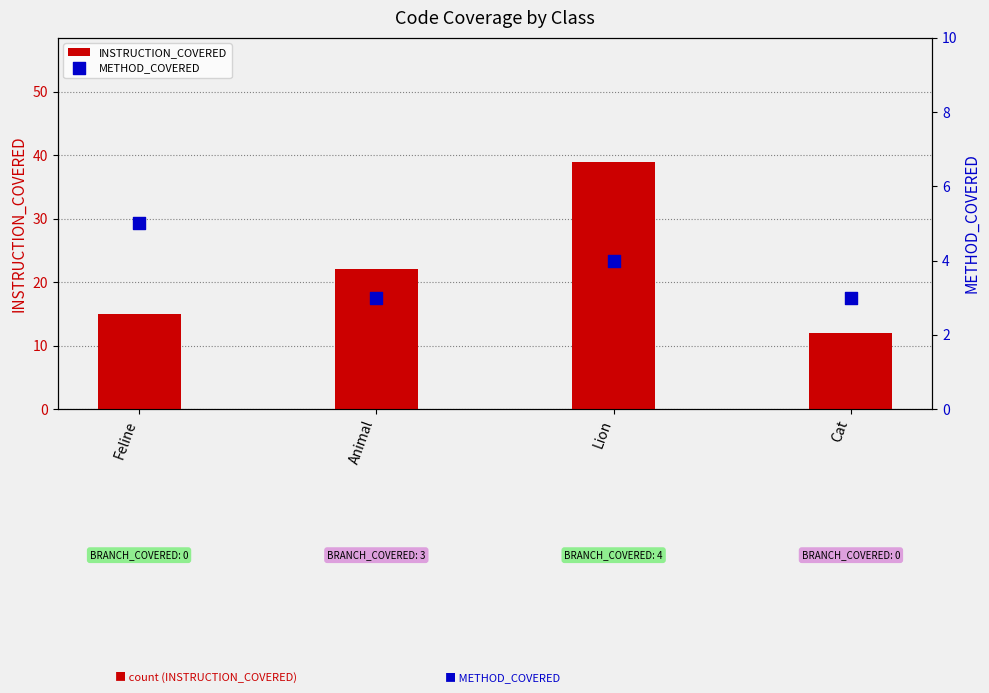

Which series contains the highest Y value?

INSTRUCTION_COVERED